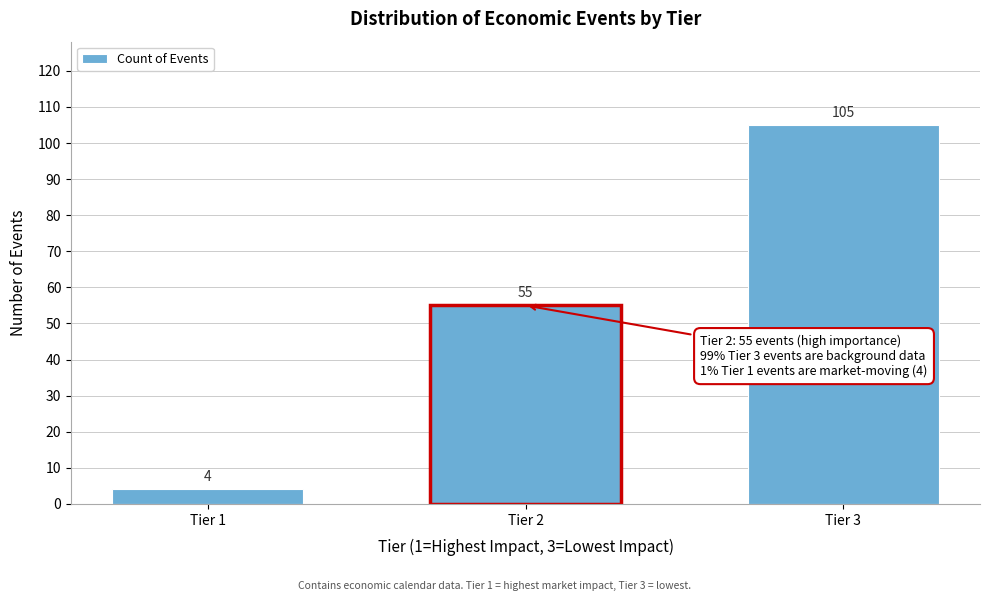

Reading left to right, list all the values displayed in this chart.

Tier 1=4	Tier 2=55	Tier 3=105